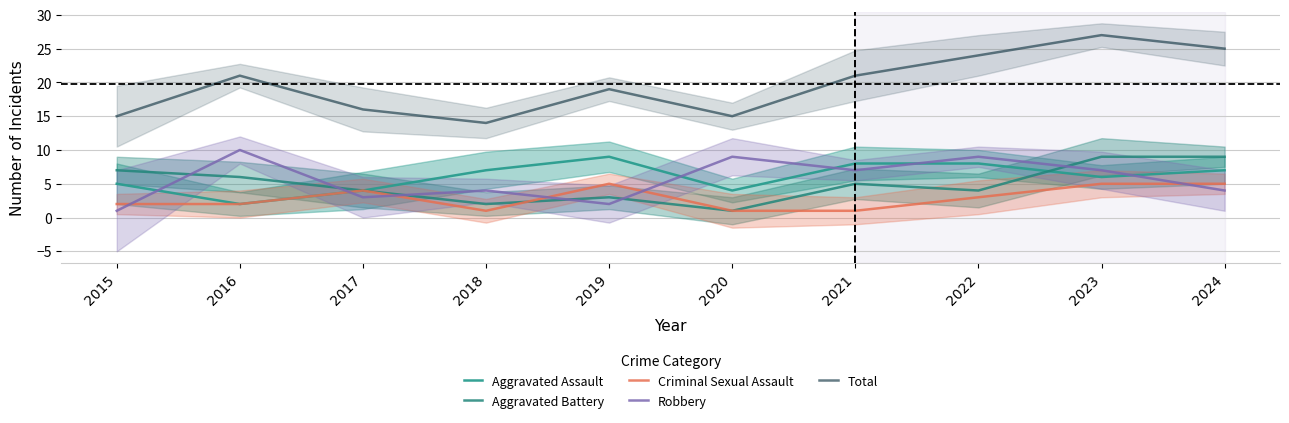

Reading left to right, list all the values displayed in this chart.

Aggravated Assault: 5	2	4	7	9	4	8	8	6	7
Aggravated Battery: 7	6	4	2	3	1	5	4	9	9
Criminal Sexual Assault: 2	2	4	1	5	1	1	3	5	5
Robbery: 1	10	3	4	2	9	7	9	7	4
Total: 15	21	16	14	19	15	21	24	27	25